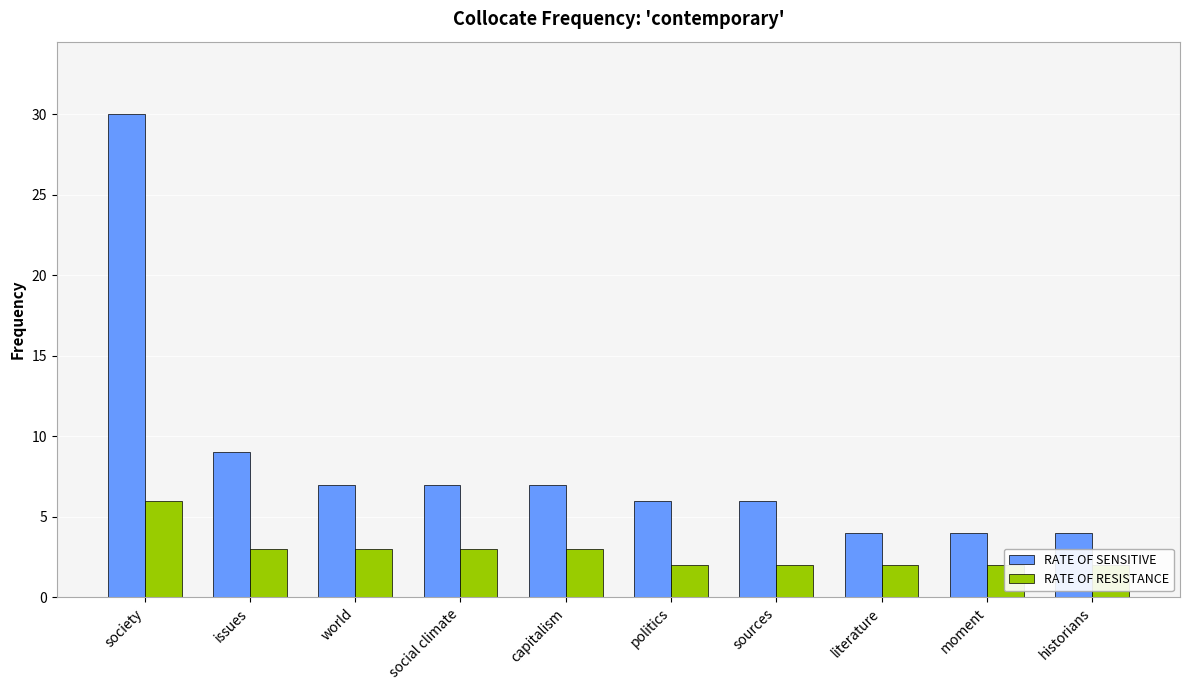

What is the spread (max minus min) of values at issues?

6